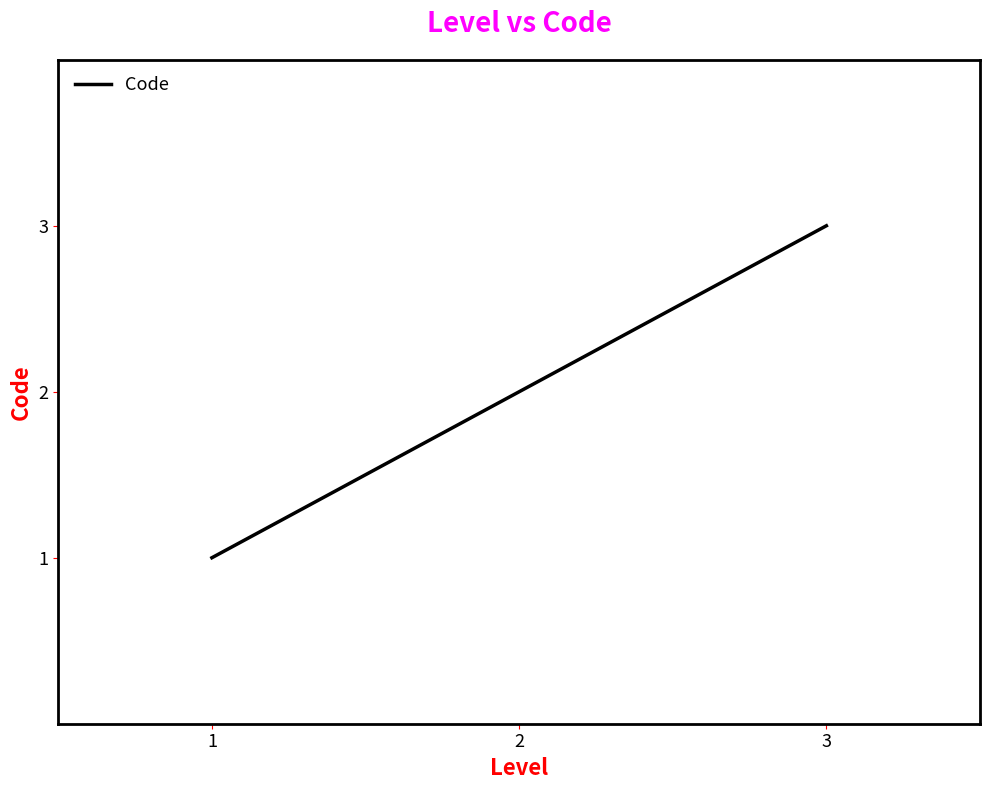

What is the smallest value displayed?

1